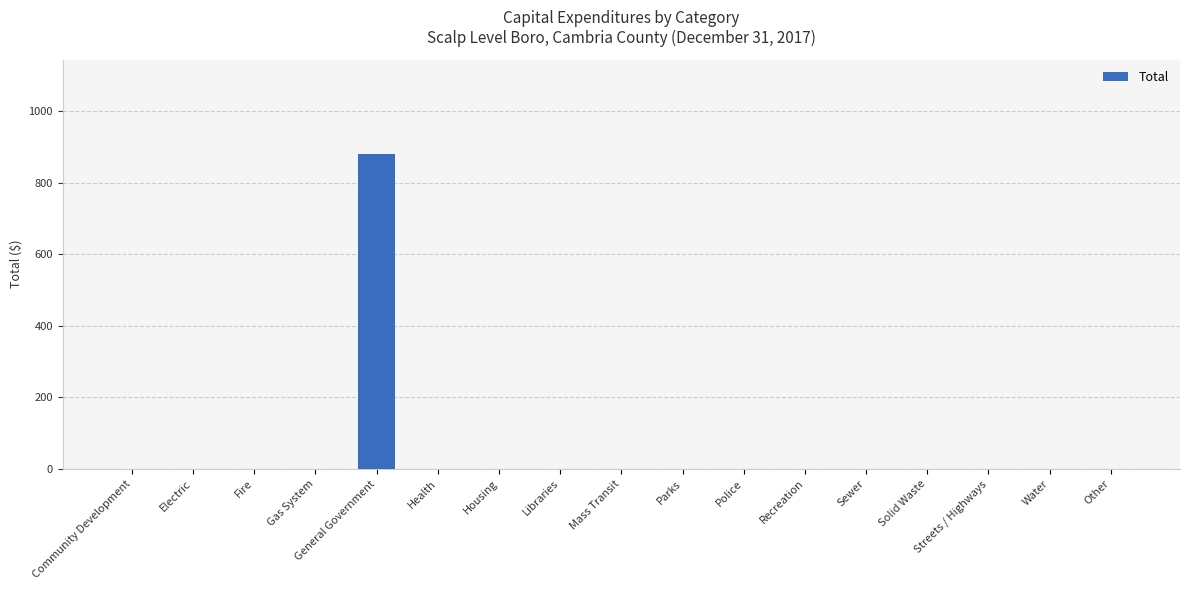

How many values exceed 0?

1